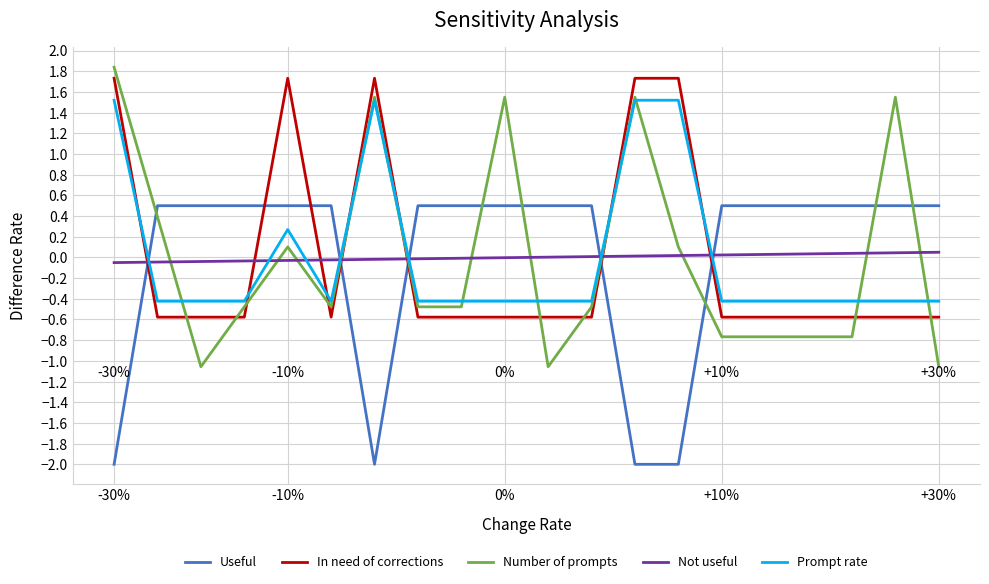

What is the smallest value displayed?

-2.0